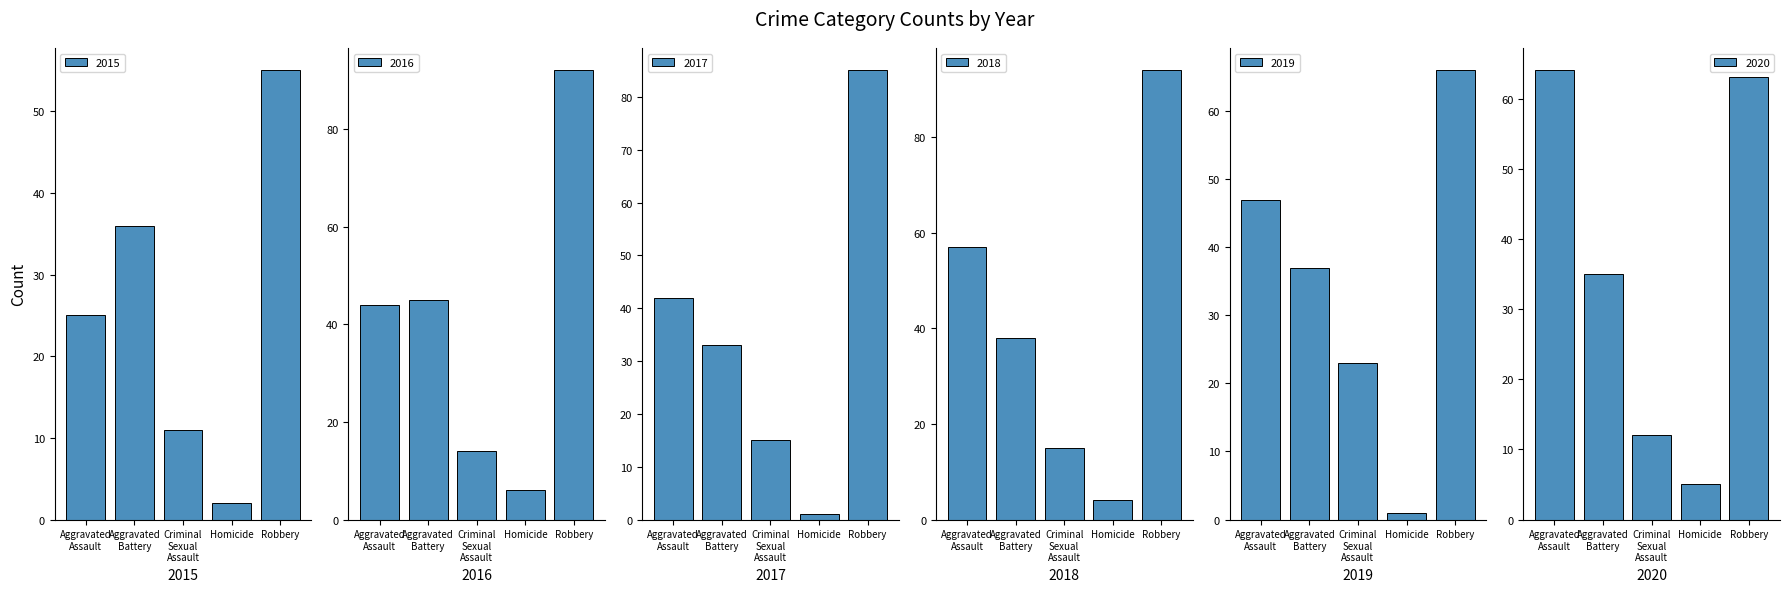

What is the label of the 2nd bar from the left?

Aggravated Battery